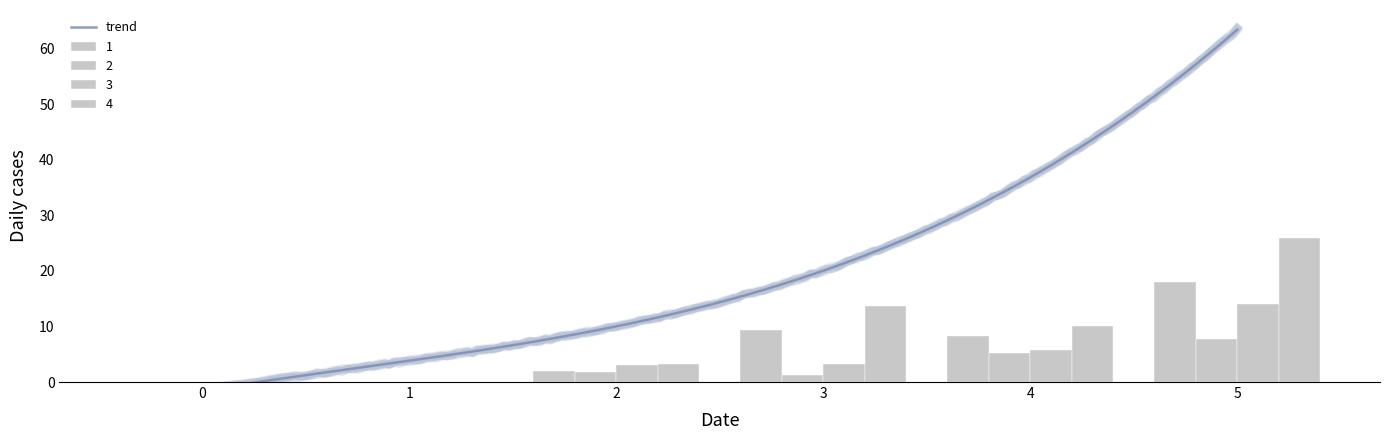

What is the value of the 4 bar at the 5th from the left?

10.1